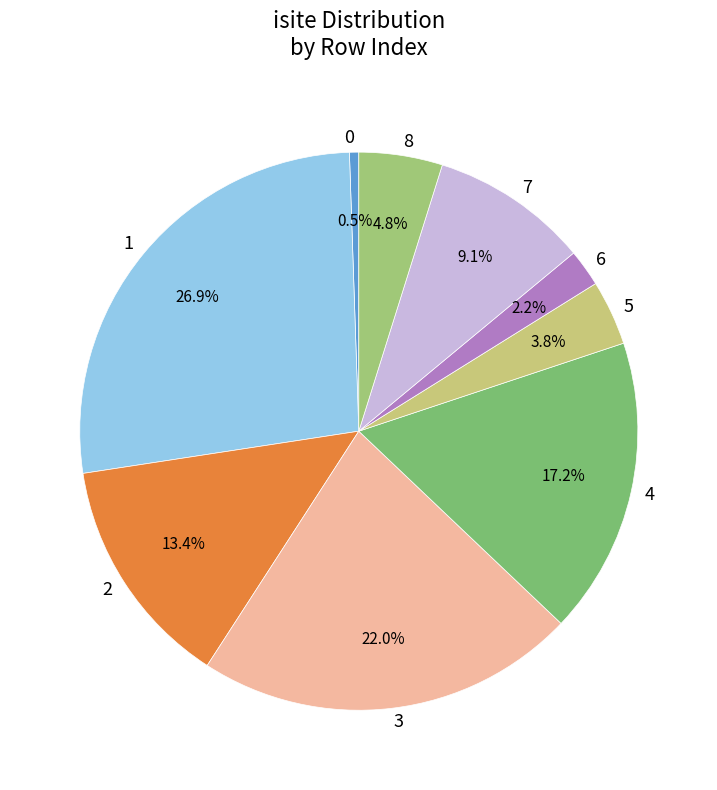

To the nearest percent, what portion does 4 represent?

17%